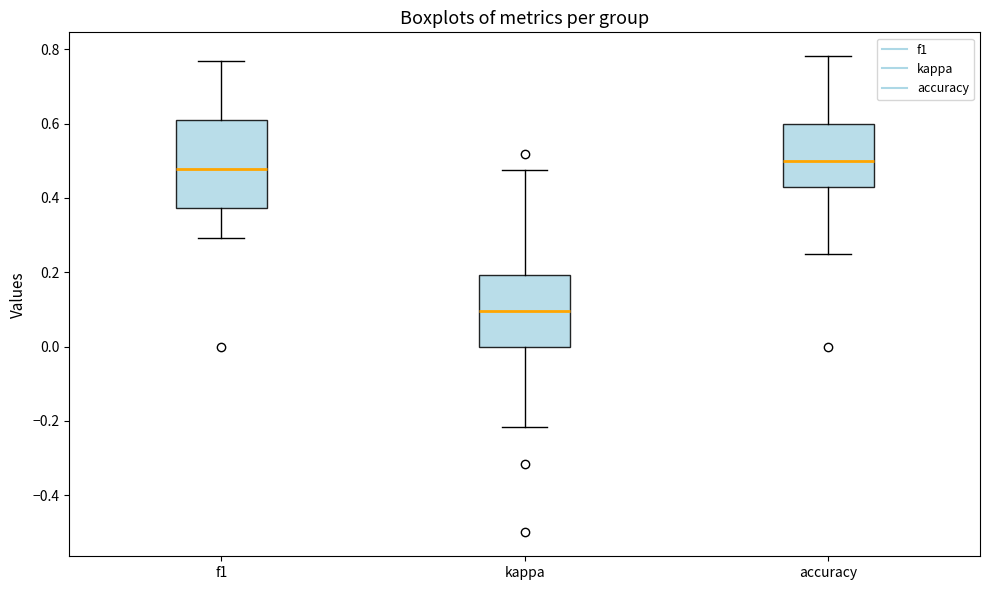

Which box's median line is the highest?

accuracy